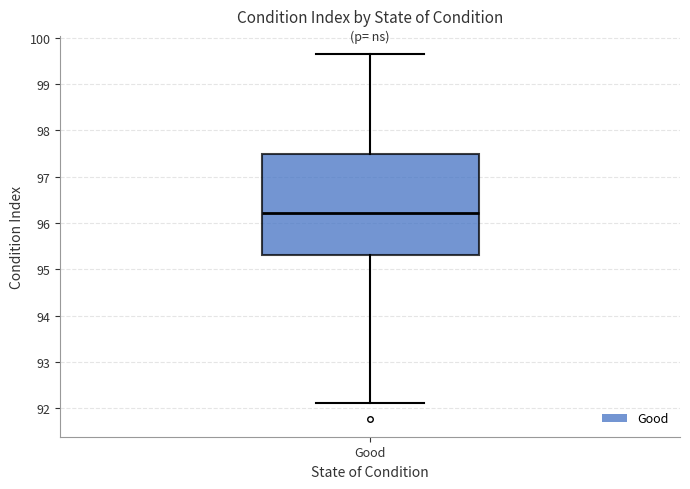

Read this box plot against the y-axis: the position of the median line, the range covered by the box, and the ends of both whiskers. The values are not printed on the chart, so give them approximately, as read against the axis.

median 96.2, box 95.3 to 97.5, whiskers 92.1 to 99.6